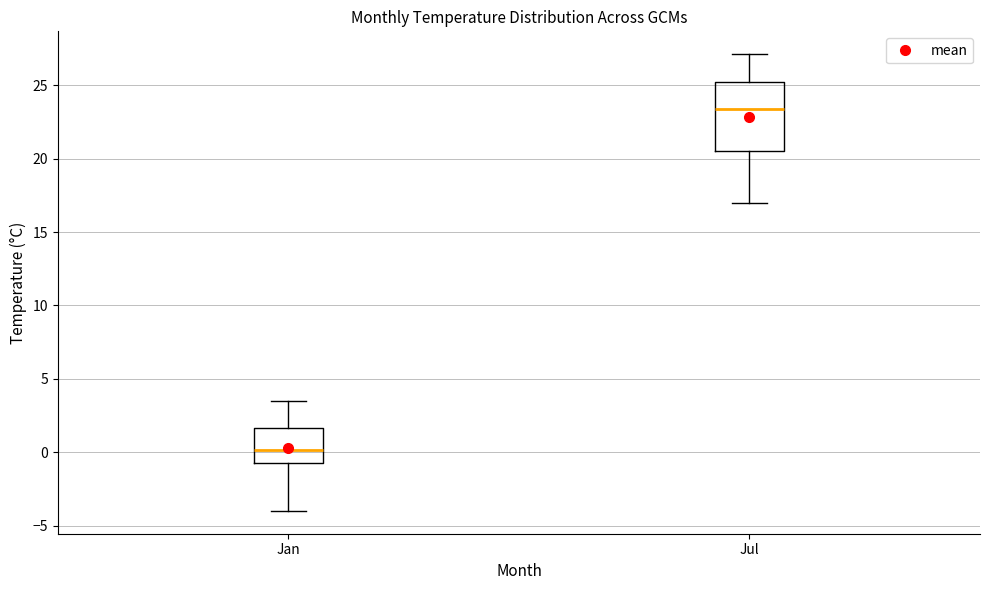

Comparing the boxes themselves (not the whiskers), which one is the tallest?

Jul